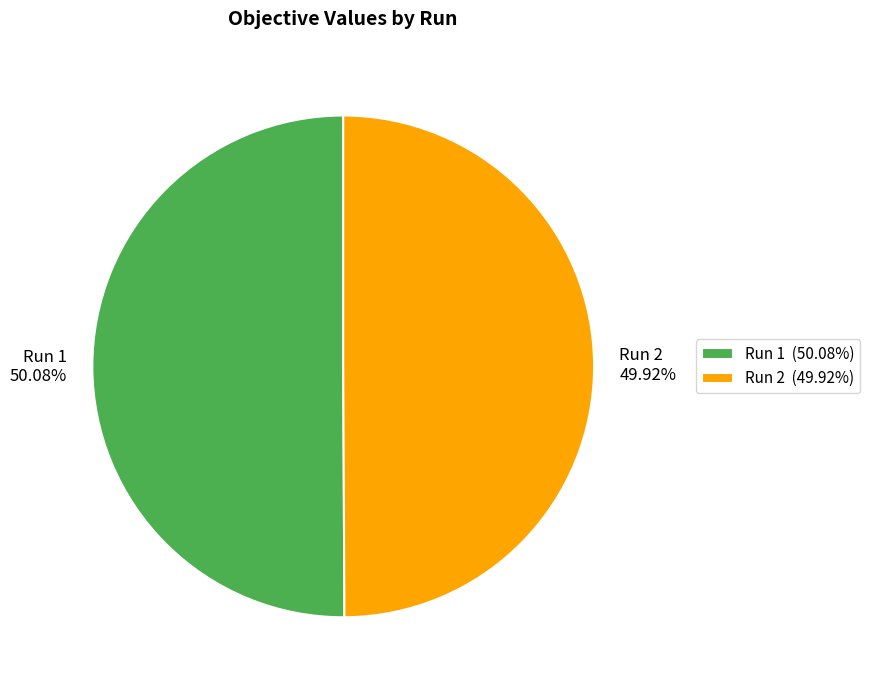

Do Run 1 and Run 2 together represent more than half of the pie?

Yes